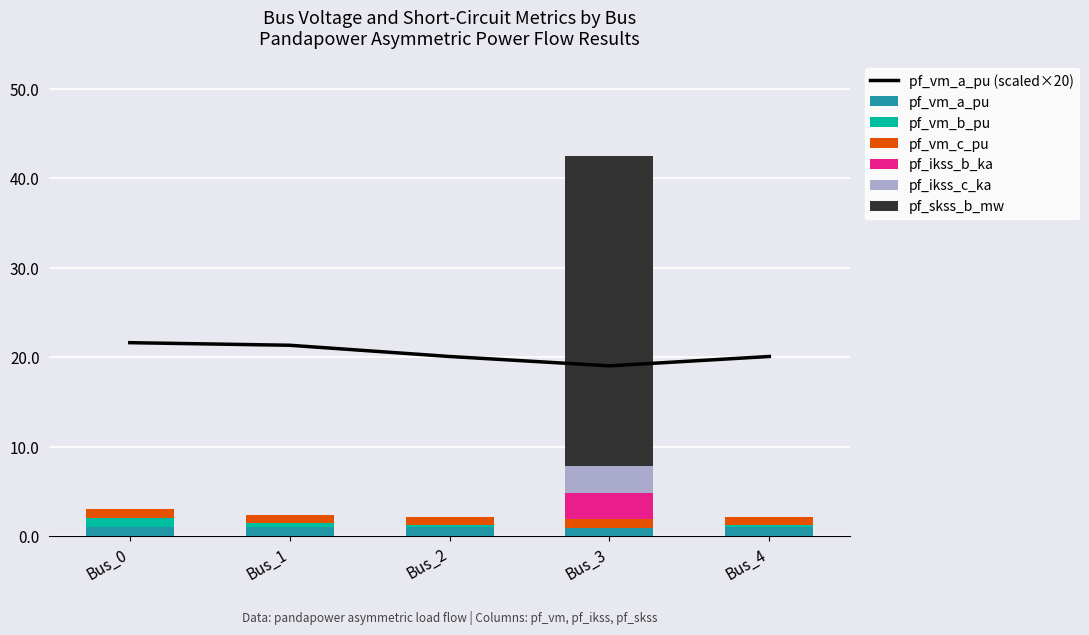

What is the greatest value displayed?

34.6